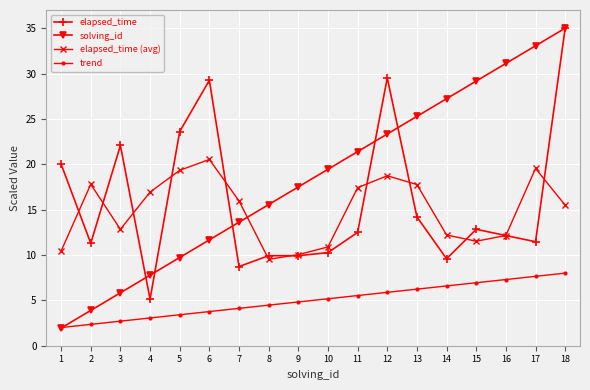

Which series has the largest total across all categories?

solving_id